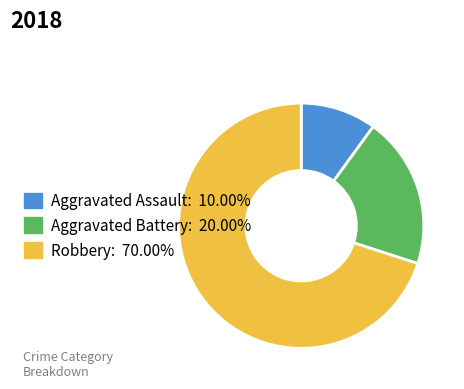

Does Robbery represent more than half of the total?

Yes